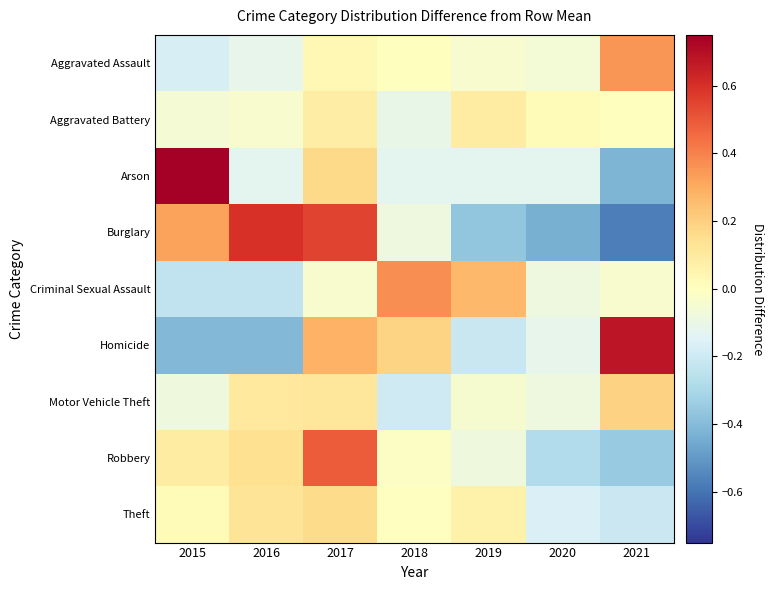

Reading right to left, transcribe all the data shown in this chart.

Aggravated Assault: 2021=0.4	2020=-0.1	2019=-0.0	2018=0.0	2017=0.0	2016=-0.1	2015=-0.2
Aggravated Battery: 2021=0.0	2020=0.0	2019=0.1	2018=-0.1	2017=0.1	2016=-0.0	2015=-0.1
Arson: 2021=-0.4	2020=-0.1	2019=-0.1	2018=-0.1	2017=0.2	2016=-0.1	2015=0.8
Burglary: 2021=-0.6	2020=-0.4	2019=-0.4	2018=-0.1	2017=0.5	2016=0.6	2015=0.3
Criminal Sexual Assault: 2021=-0.0	2020=-0.1	2019=0.3	2018=0.4	2017=-0.0	2016=-0.2	2015=-0.2
Homicide: 2021=0.7	2020=-0.1	2019=-0.2	2018=0.2	2017=0.3	2016=-0.4	2015=-0.4
Motor Vehicle Theft: 2021=0.2	2020=-0.1	2019=-0.0	2018=-0.2	2017=0.1	2016=0.1	2015=-0.1
Robbery: 2021=-0.3	2020=-0.3	2019=-0.1	2018=-0.0	2017=0.5	2016=0.1	2015=0.1
Theft: 2021=-0.2	2020=-0.2	2019=0.1	2018=-0.0	2017=0.2	2016=0.1	2015=0.0